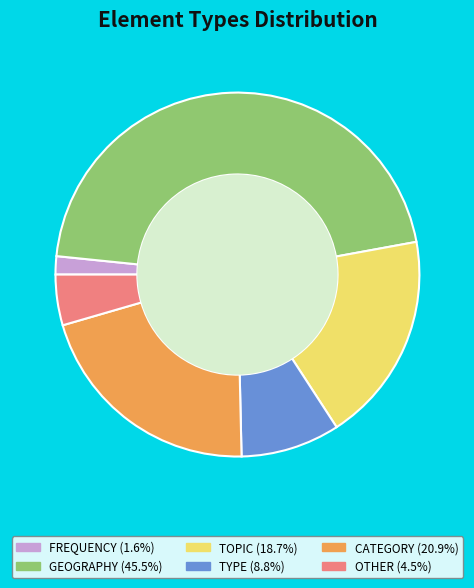

Between TOPIC and GEOGRAPHY, which is larger?

GEOGRAPHY